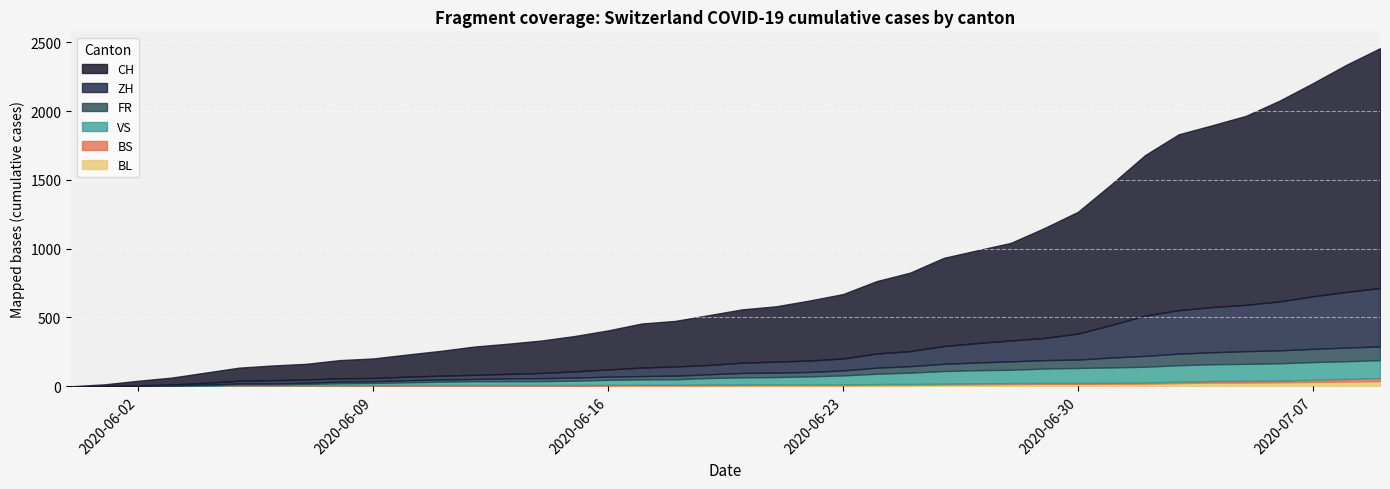

Which label corresponds to the largest value in the chart?

2020-07-09